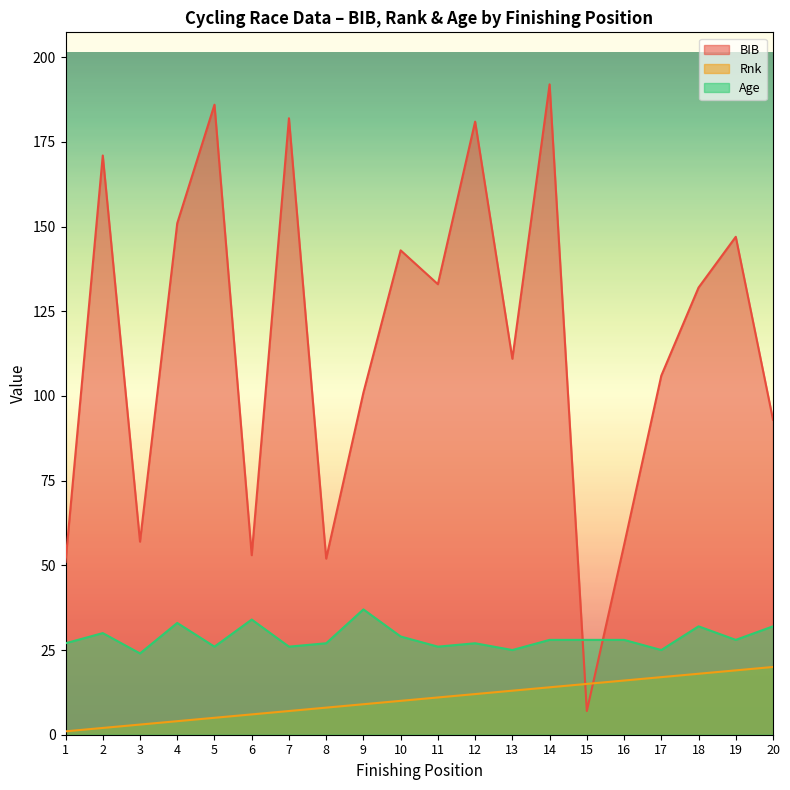

Where is Rnk nearest to the value 10?

10